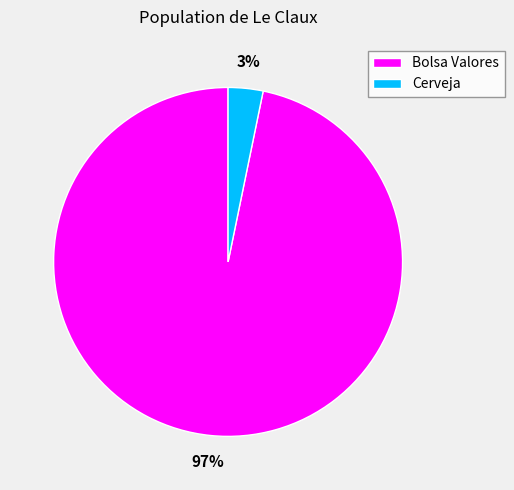

Between Cerveja and Bolsa Valores, which is larger?

Bolsa Valores